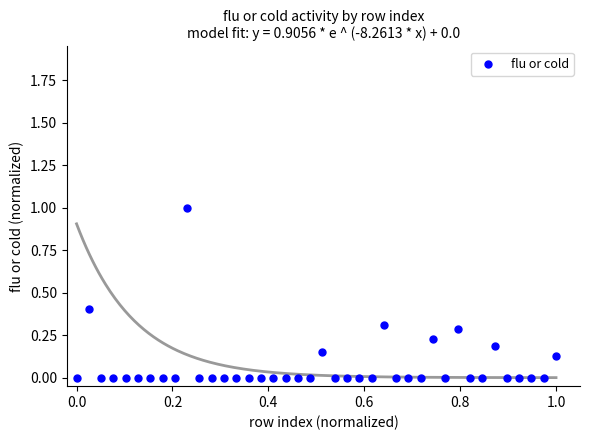

What is the range of X values (max minus min)?

1.0